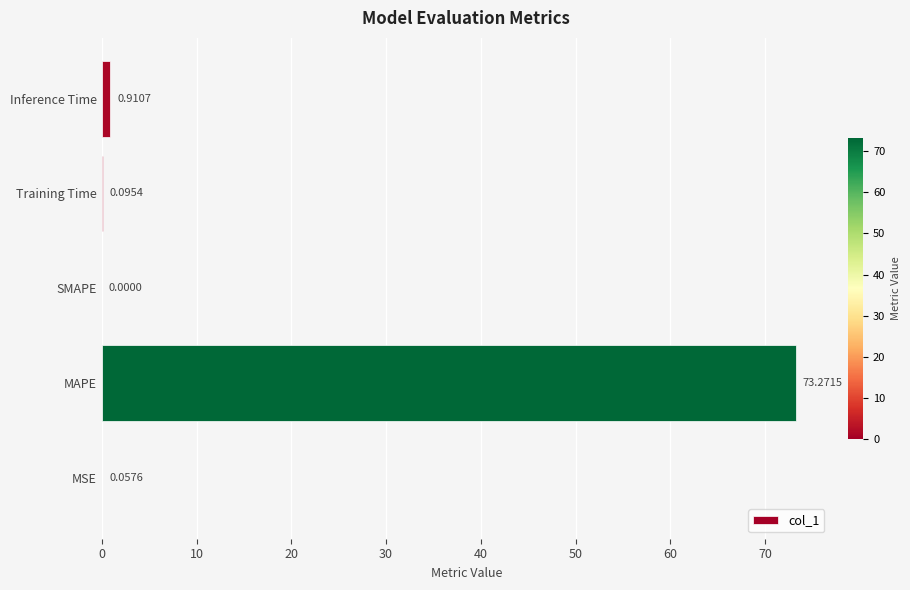

Which label corresponds to the largest value in the chart?

MAPE